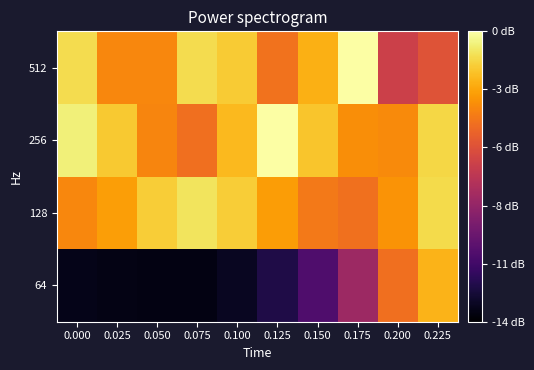

At 0.075, list the series in order from smallest to largest.

64, 256, 512, 128